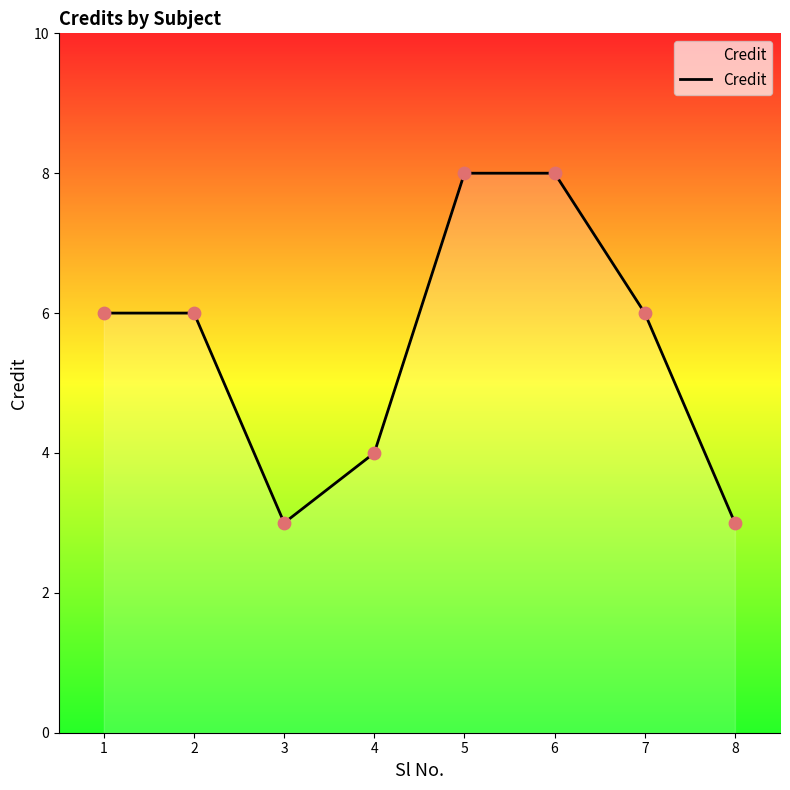

What is the ratio of the value at 4 to the value at 2?

0.7